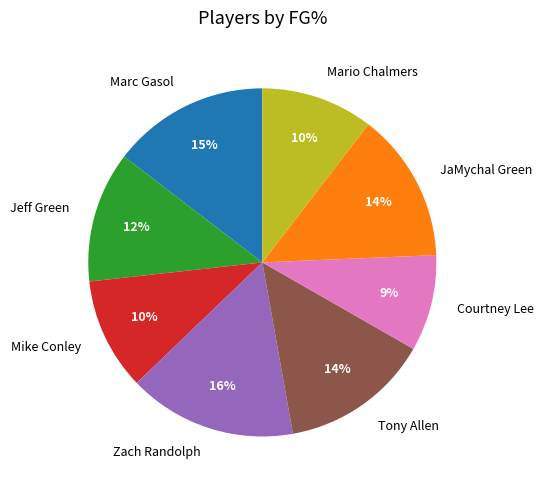

Do Mike Conley and Jeff Green together represent more than half of the pie?

No